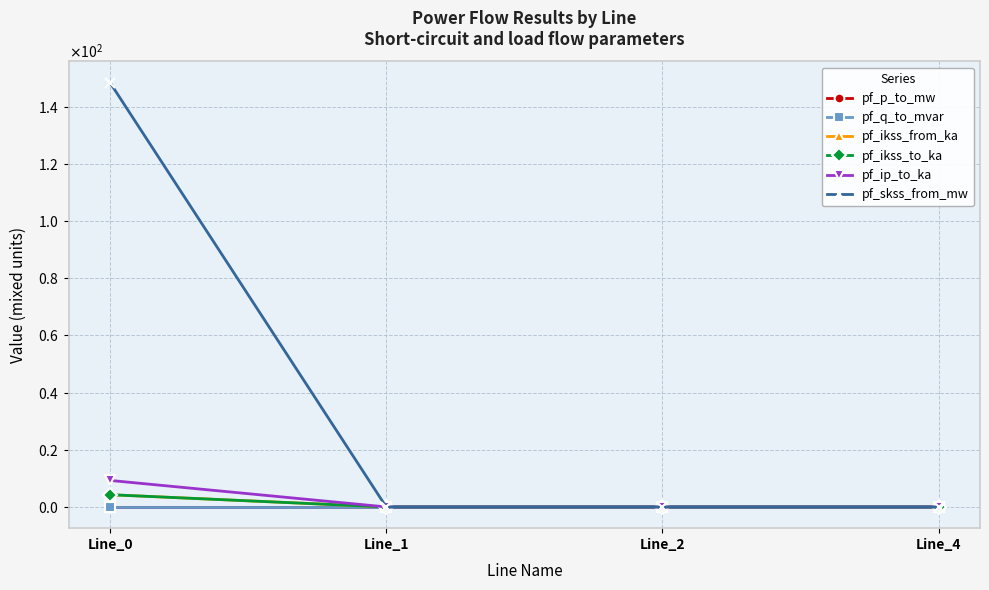

Does the chart have visible grid lines?

Yes